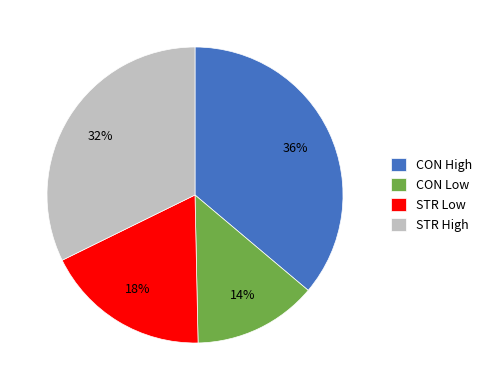

Which category has the smallest portion of the pie?

CON Low